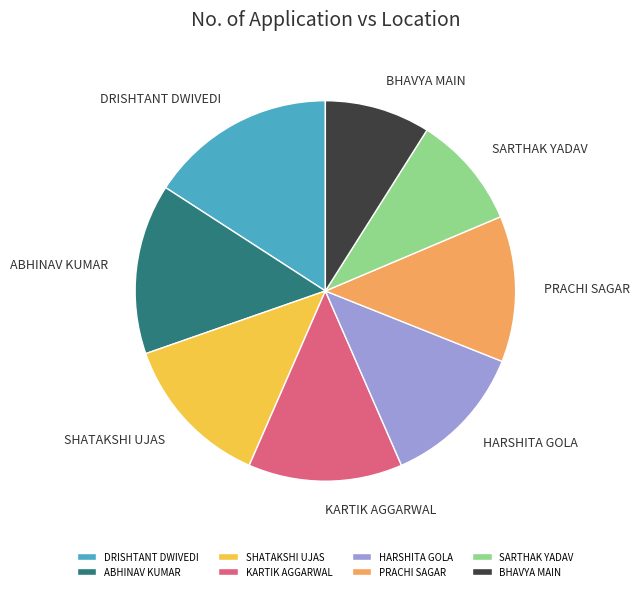

What is the largest slice in the pie chart?

DRISHTANT DWIVEDI